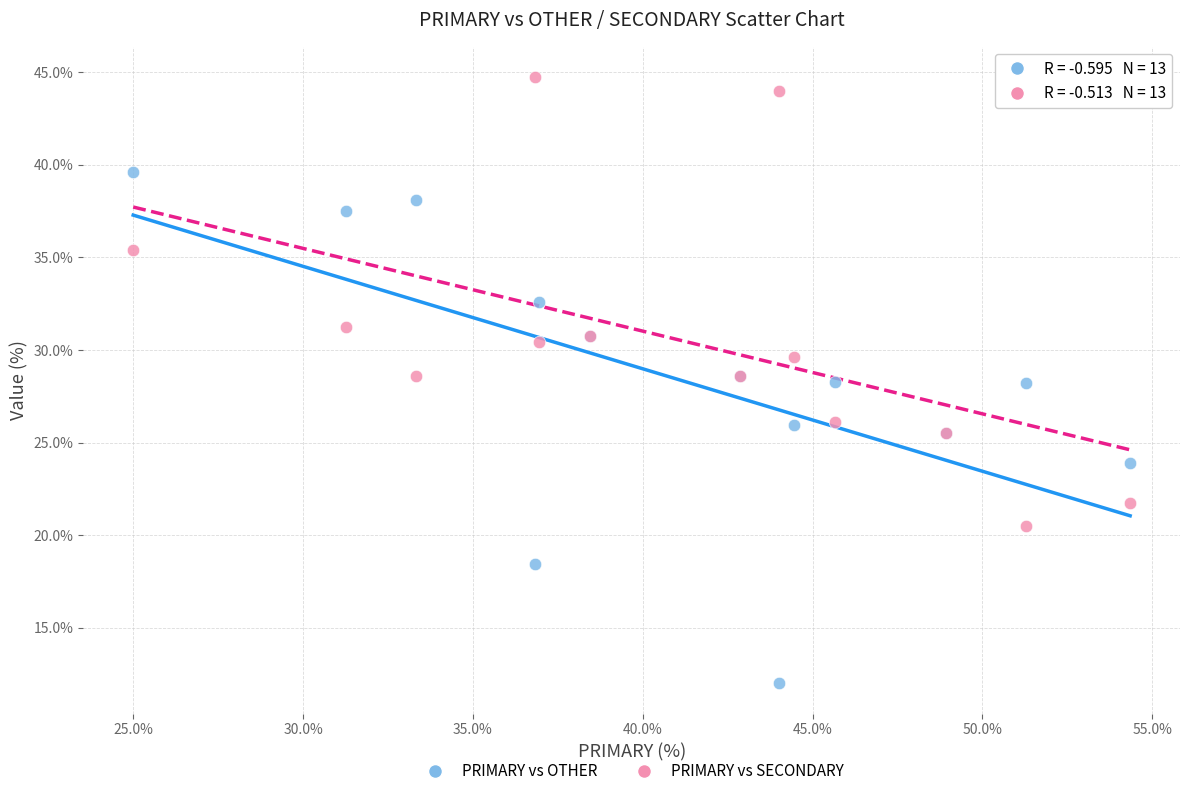

Which series reaches the maximum Y coordinate?

PRIMARY vs SECONDARY